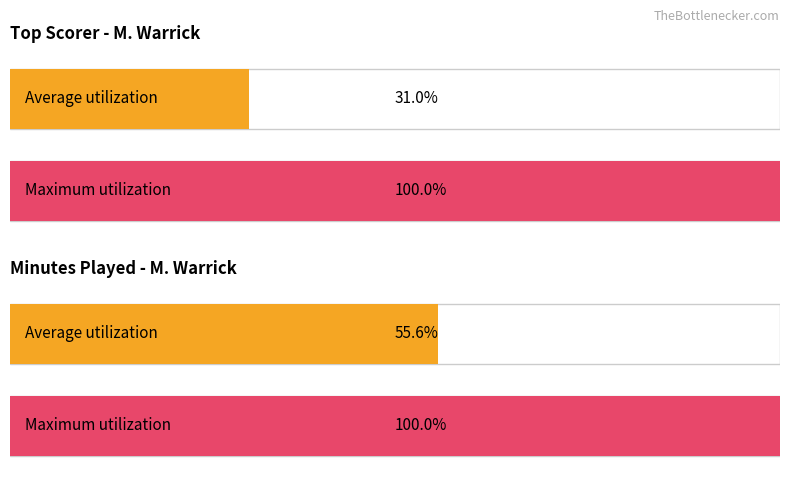

Which series has the widest spread of values?

Average utilization